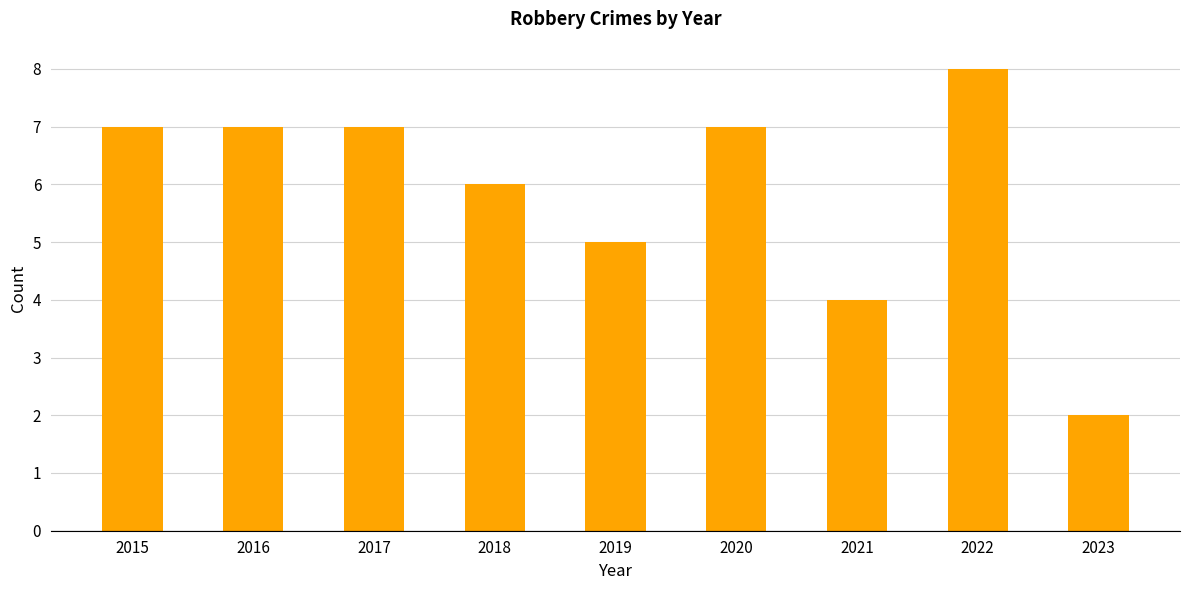

What is the value of the 8th bar from the left?

8